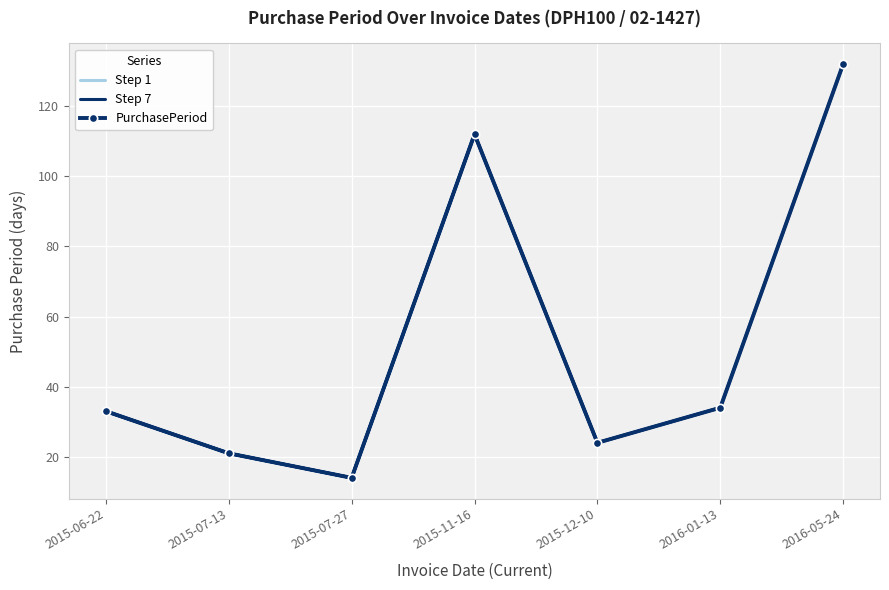

Reading left to right, extract all data points from this chart.

Step 7: 33	21	14	112	24	34	132
PurchasePeriod: 33	21	14	112	24	34	132